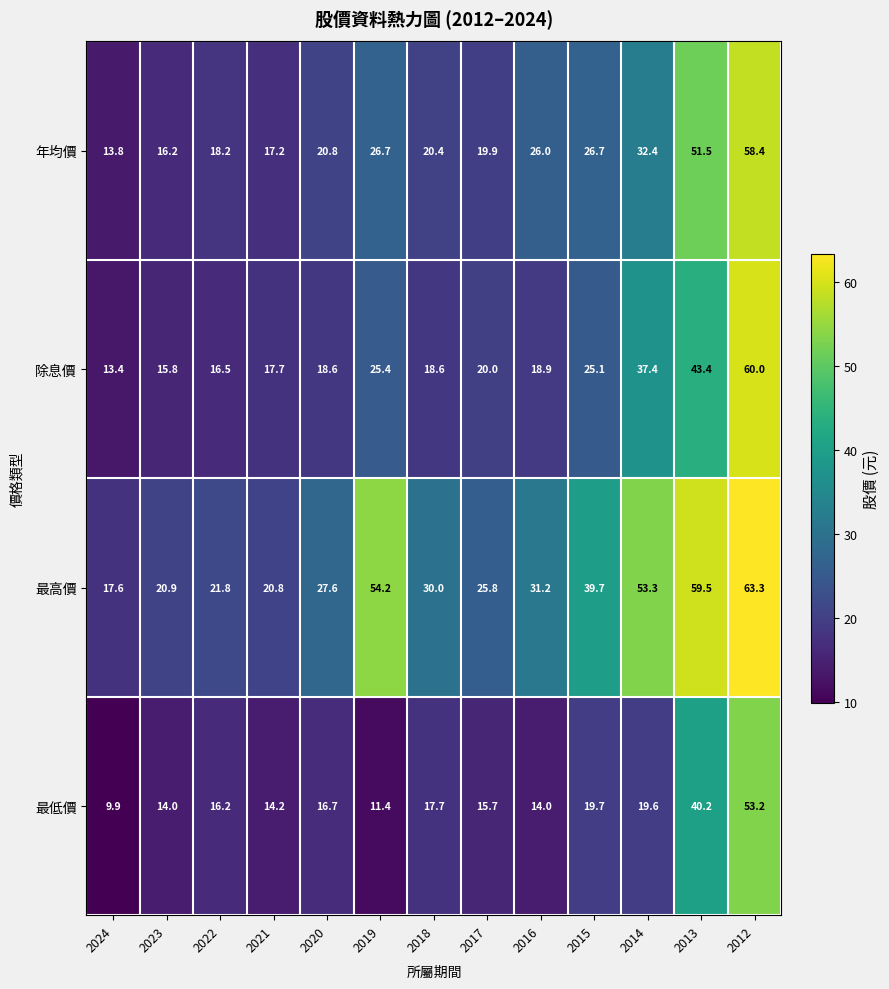

Which series changed the most between 2020 and 2016?

年均價